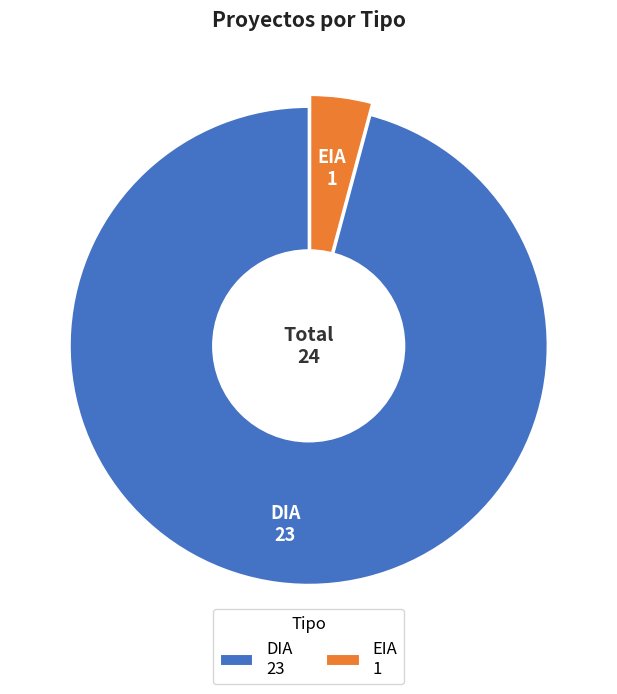

Approximately how many times larger is the value at DIA 23 compared to EIA 1?

23.0